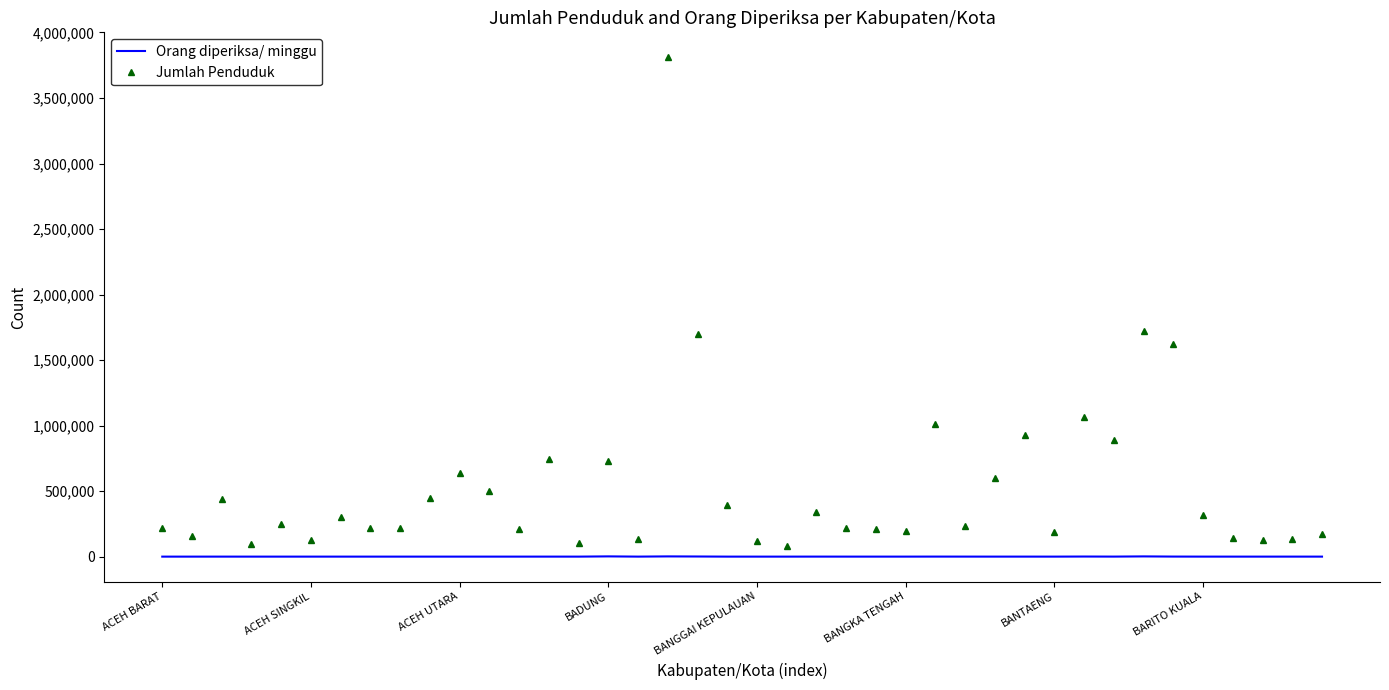

What is the highest value of the Jumlah Penduduk series?

3810690